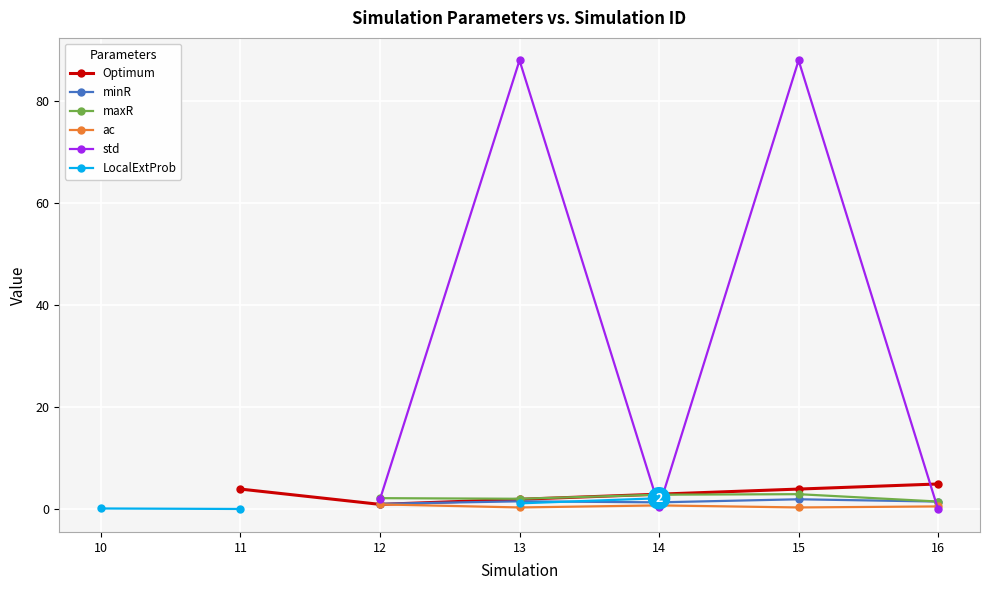

True or false: ac and LocalExtProb cross at least once.

False